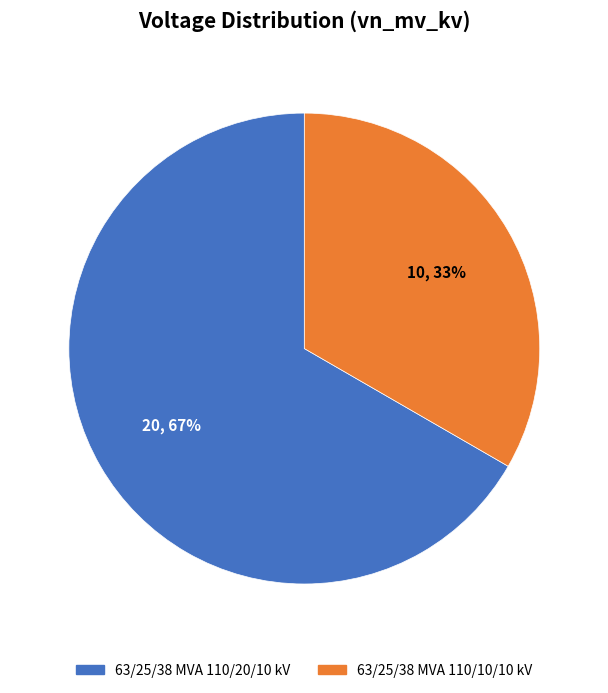

Count the number of slices in the pie.

2